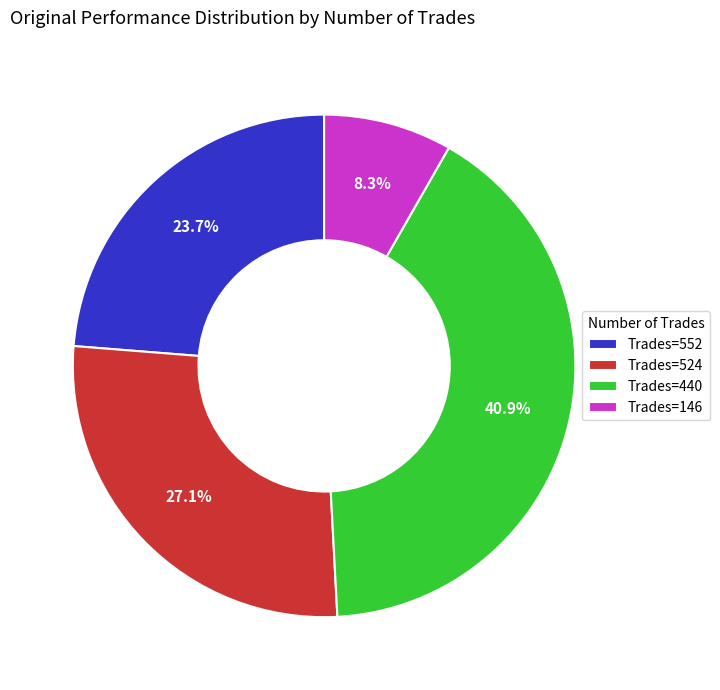

Between Trades=552 and Trades=440, which is larger?

Trades=440